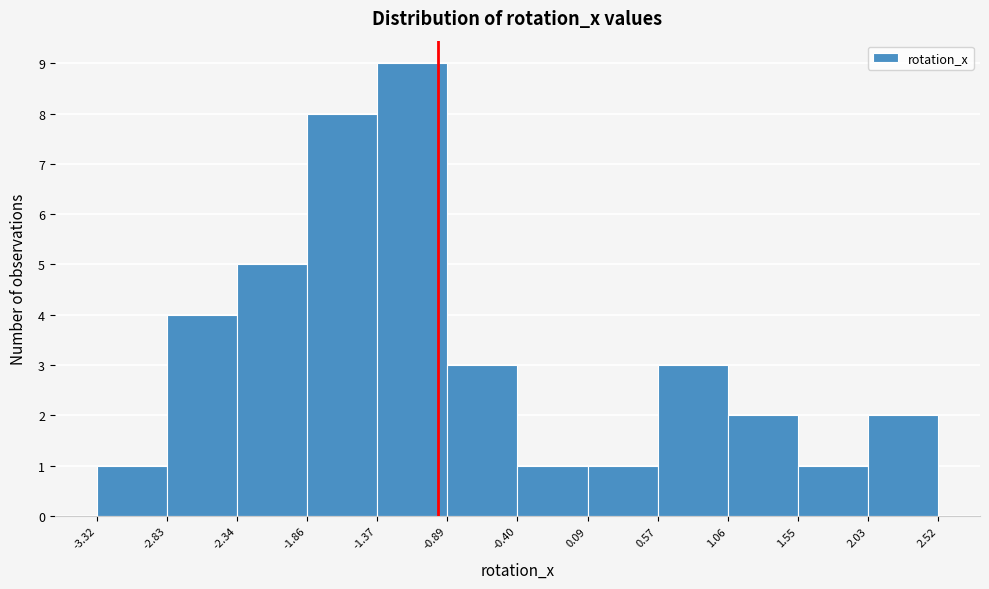

How tall is the bar that spans -2.34 to -1.86 on the x-axis? The values are not printed on the chart, so give them approximately, as read against the axis.

5